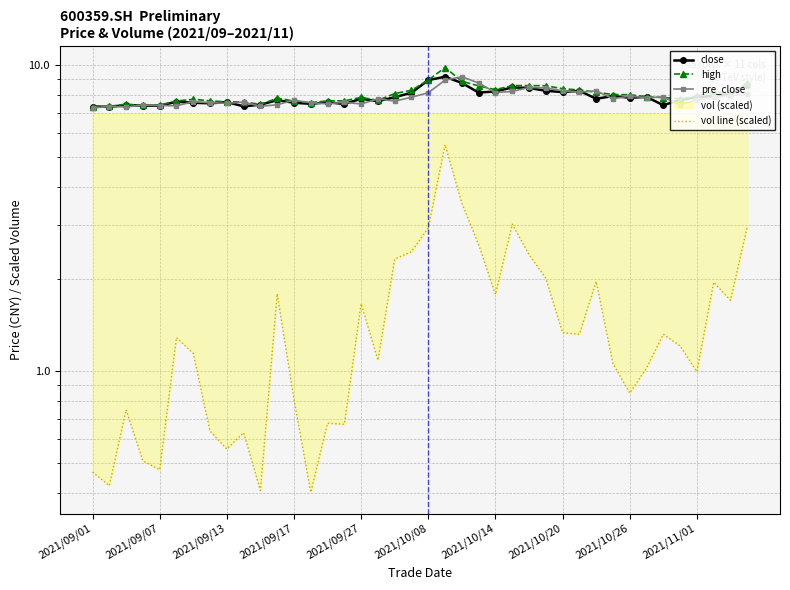

What are all the series names shown in the legend?

close, high, pre_close, vol line (scaled)